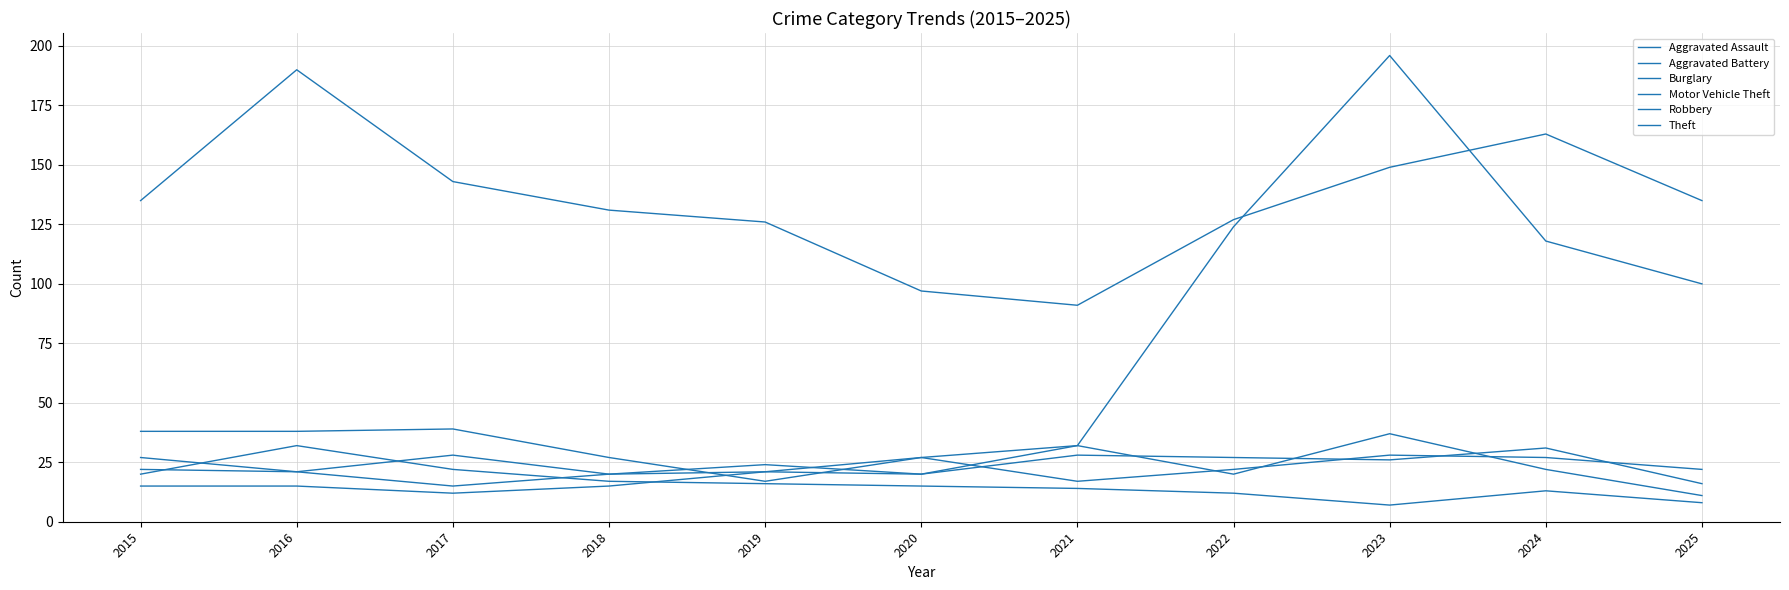

Does the chart display data point markers on the line(s)?

No